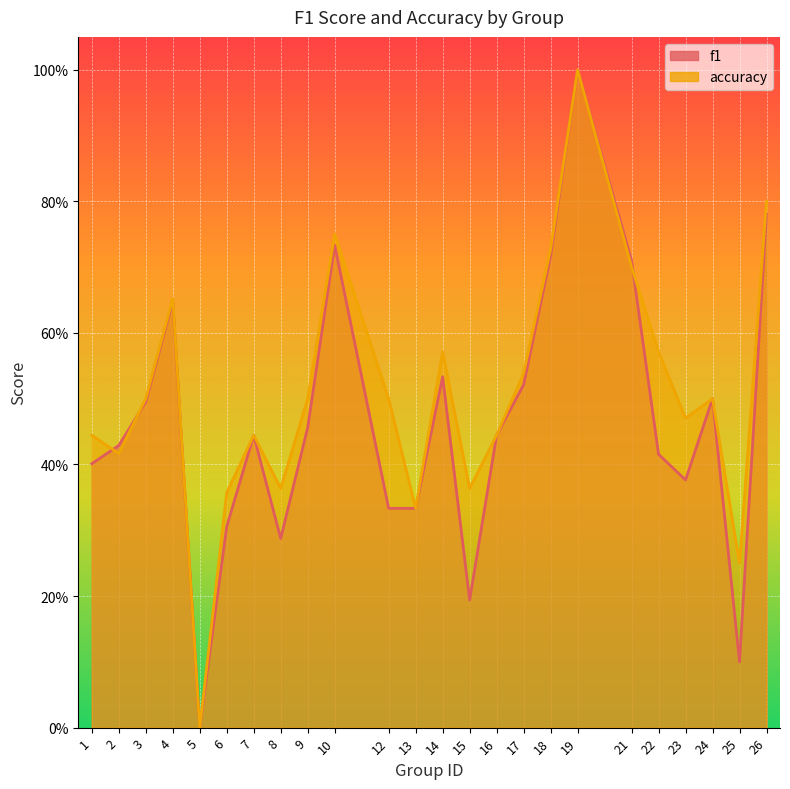

What is the sum of the accuracy values at 19 and 3?

1.5